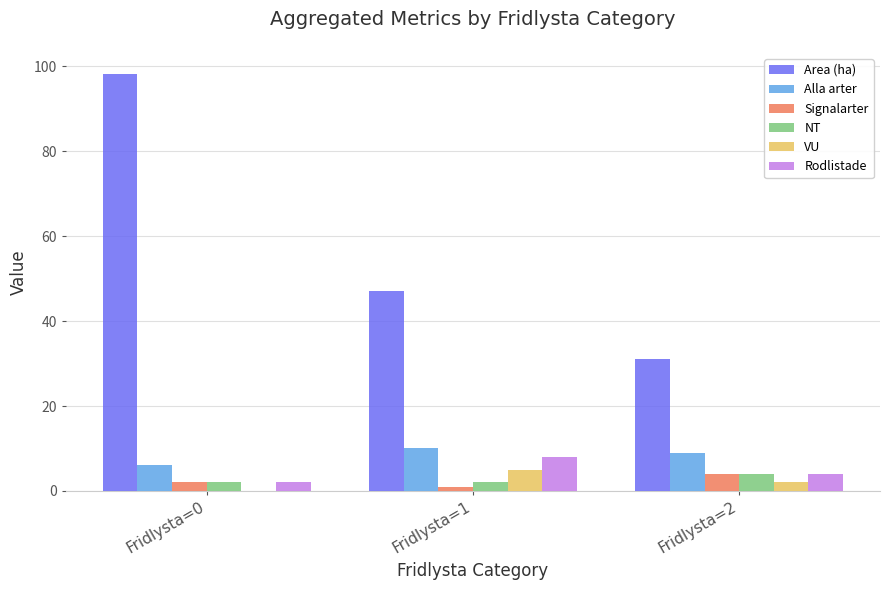

Is it true that VU equals 3.4 at Fridlysta=0?

False